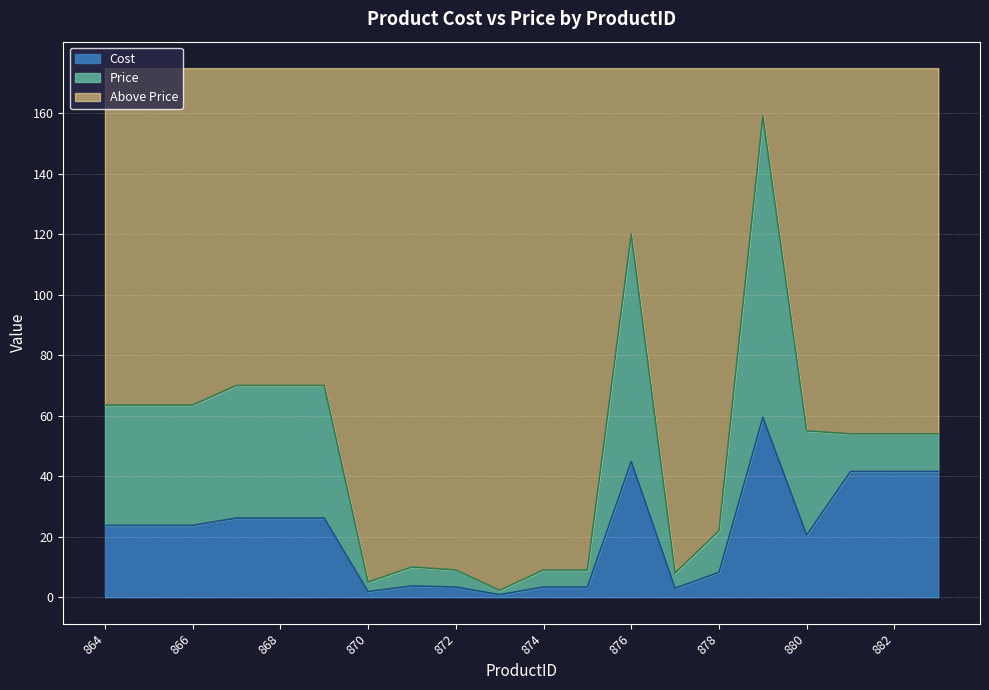

What is the highest value of the Cost series?

59.5